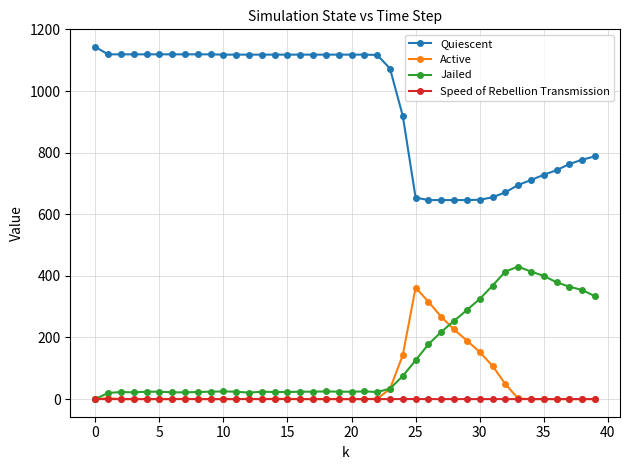

Which series has the widest spread of values?

Quiescent